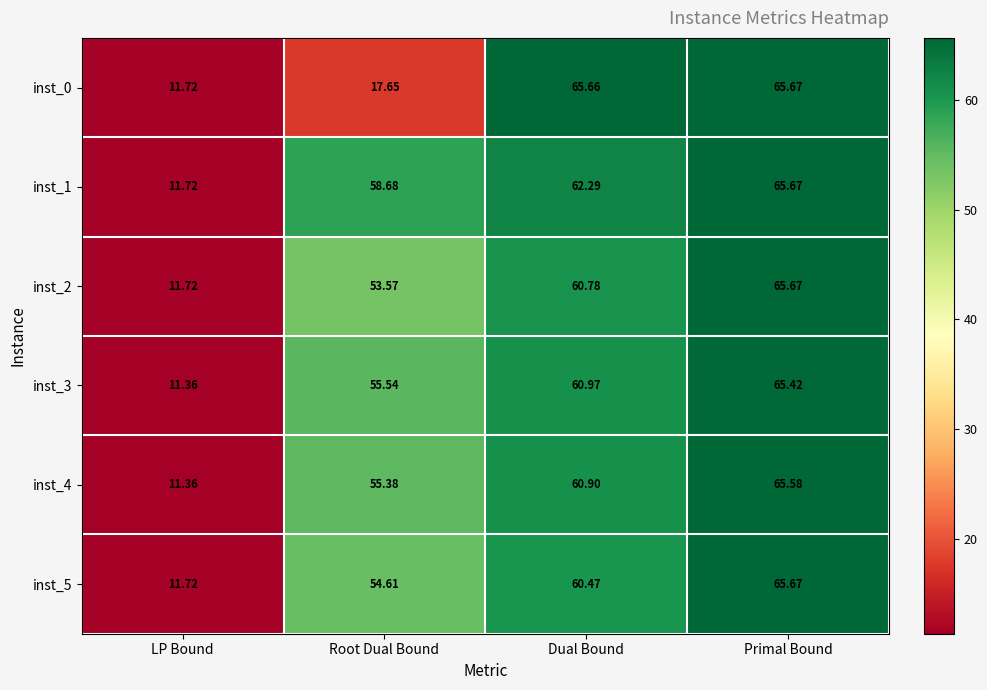

At which category is the sum across all series the highest?

Primal Bound